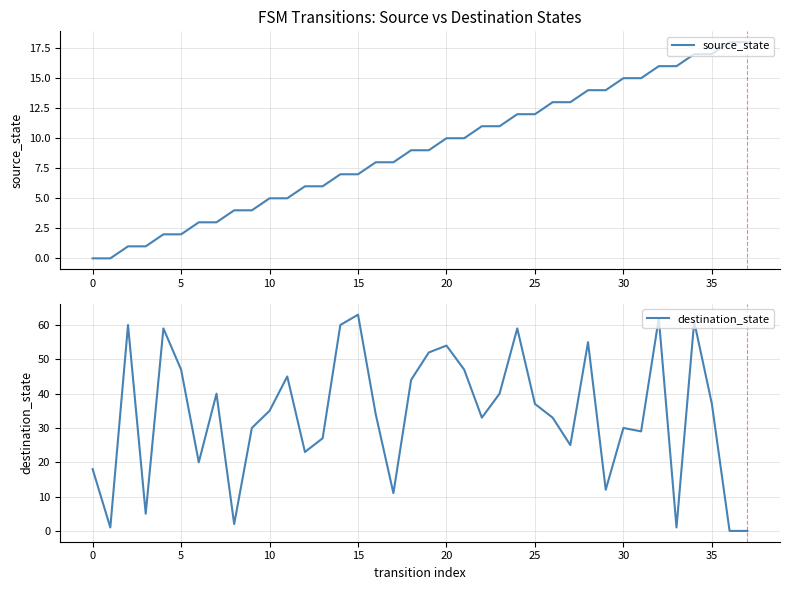

The source_state series shows 0 at 0. True or false?

True